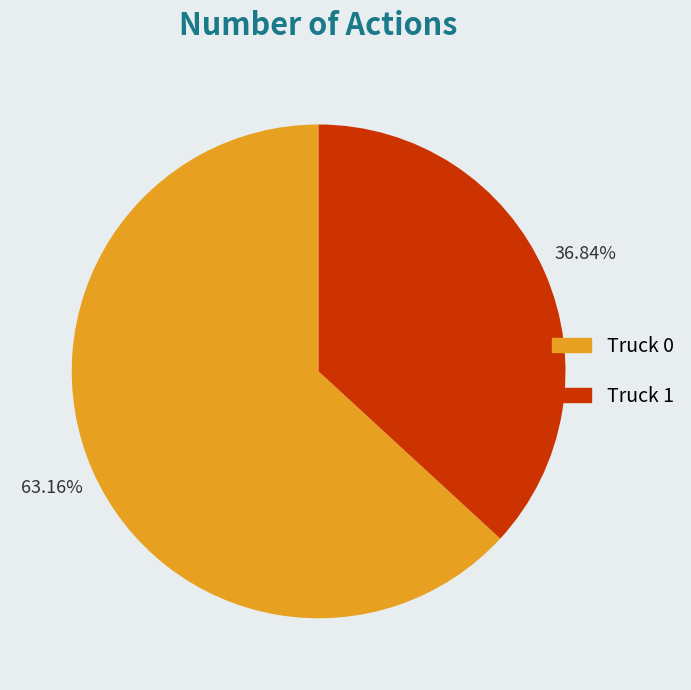

How many segments does this pie chart have?

2